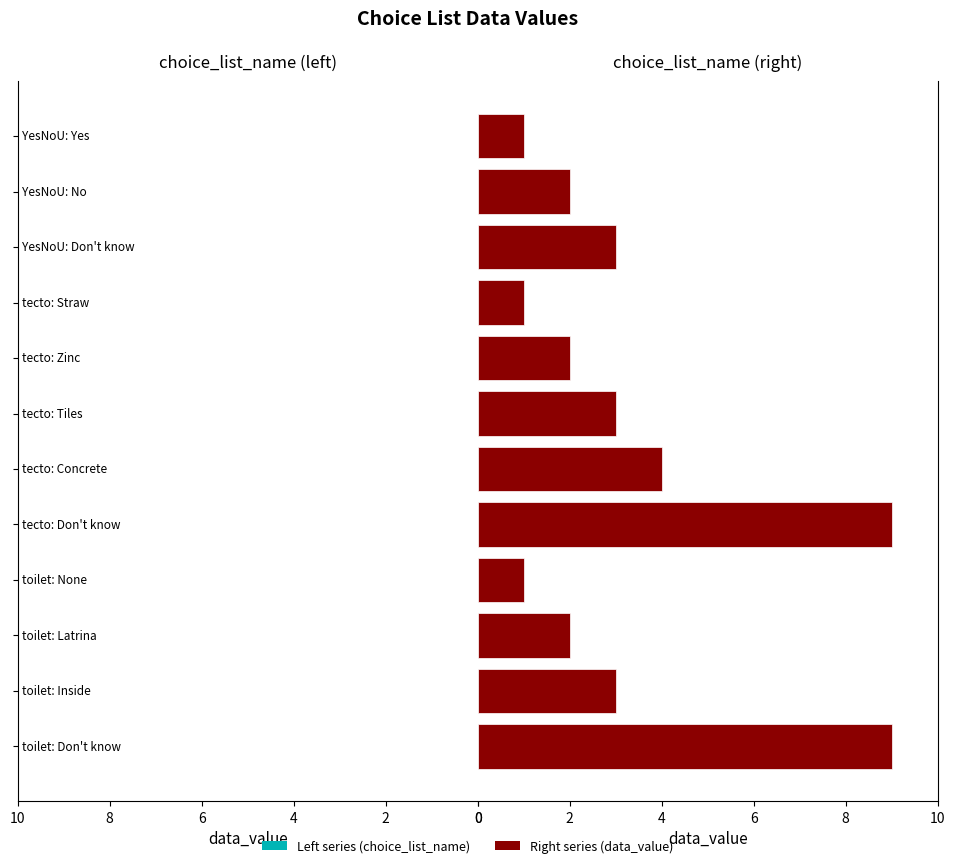

What is the difference between the maximum and minimum values in the data_value (right) series?

8